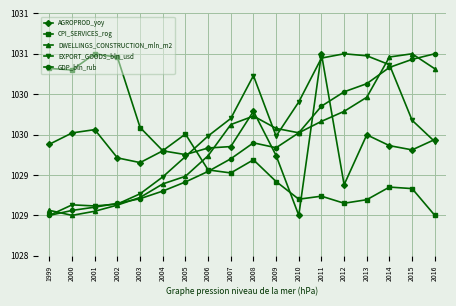

Does the chart have visible grid lines?

Yes